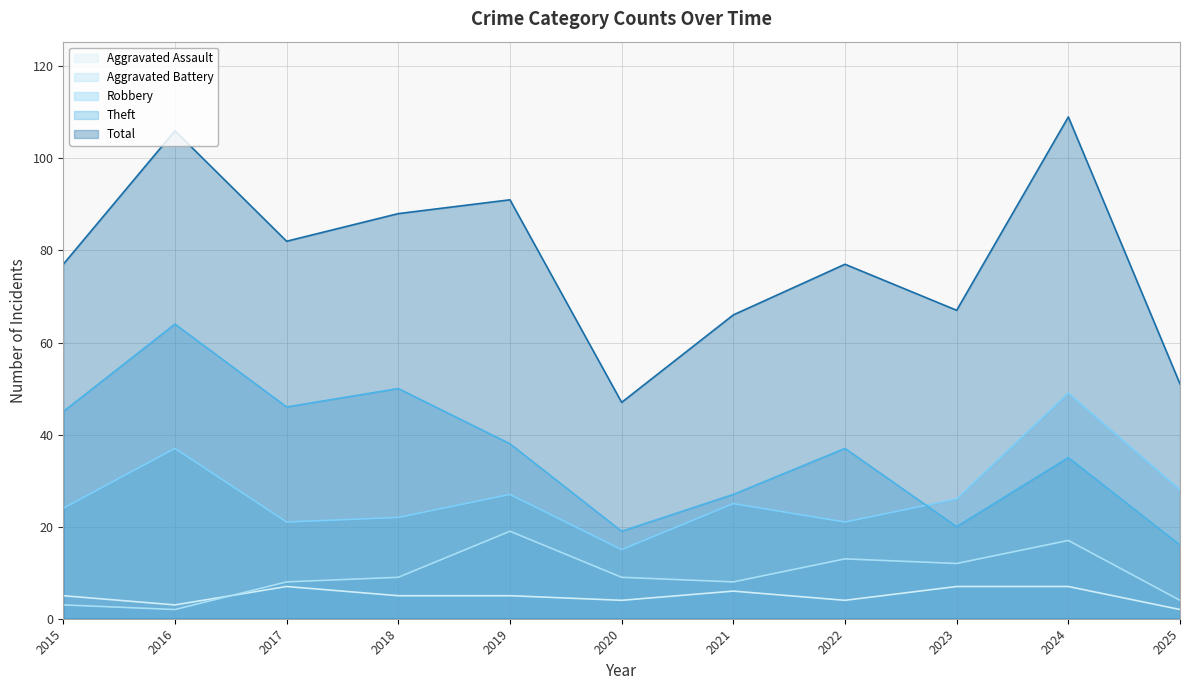

Reading left to right, extract all data points from this chart.

Aggravated Assault: 5	3	7	5	5	4	6	4	7	7	2
Aggravated Battery: 3	2	8	9	19	9	8	13	12	17	4
Robbery: 24	37	21	22	27	15	25	21	26	49	28
Theft: 45	64	46	50	38	19	27	37	20	35	16
Total: 77	106	82	88	91	47	66	77	67	109	51